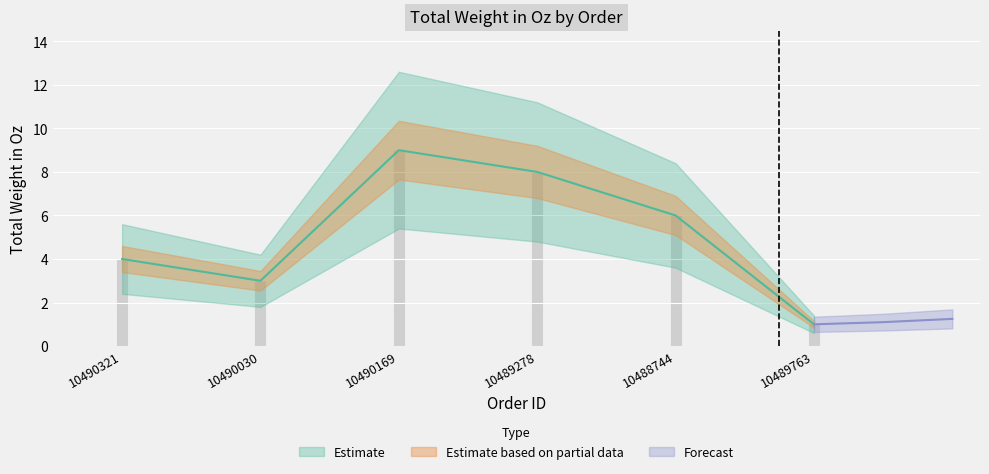

Approximately how many times larger is the value at 10490030 compared to 10489278?

0.4